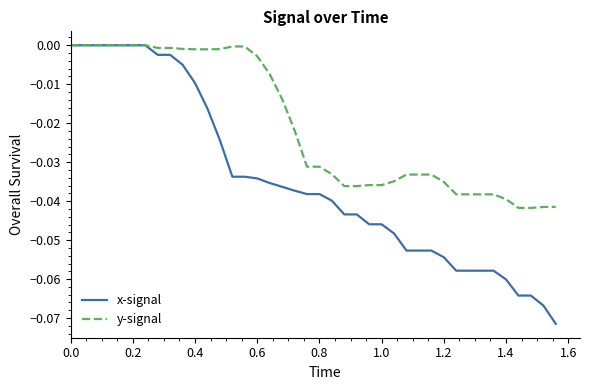

Which series has the largest total across all categories?

y-signal